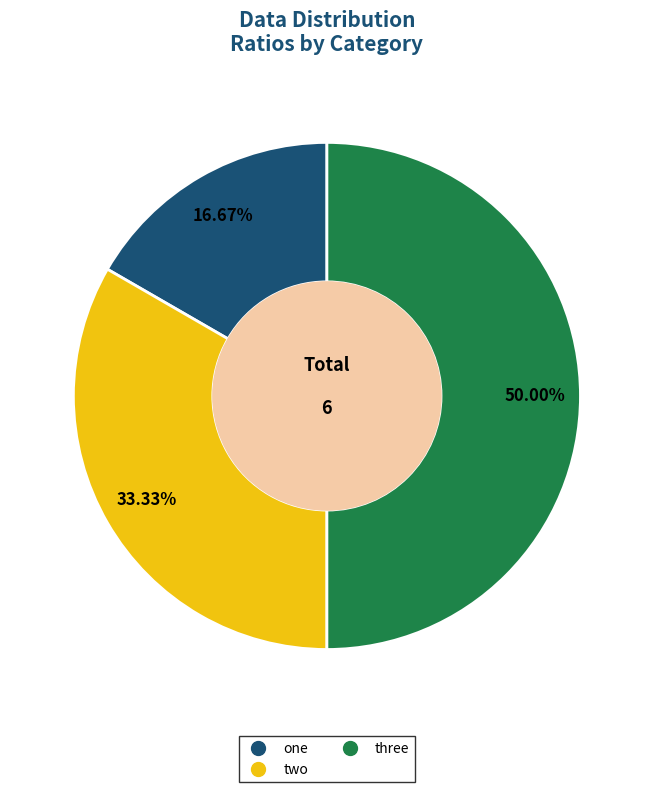

Is it true that three is 50% of the pie?

True